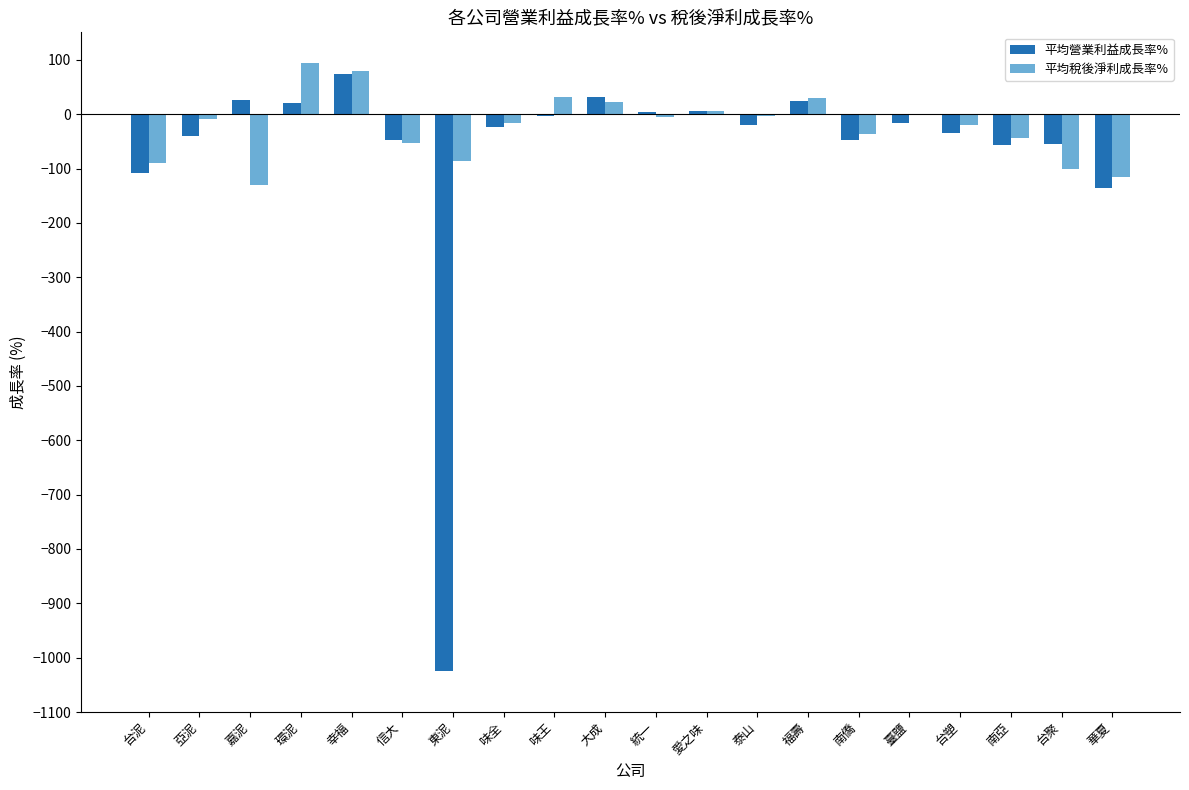

Is the value of 平均營業利益成長率% at 幸福 greater than the value of 平均稅後淨利成長率% at 嘉泥?

Yes